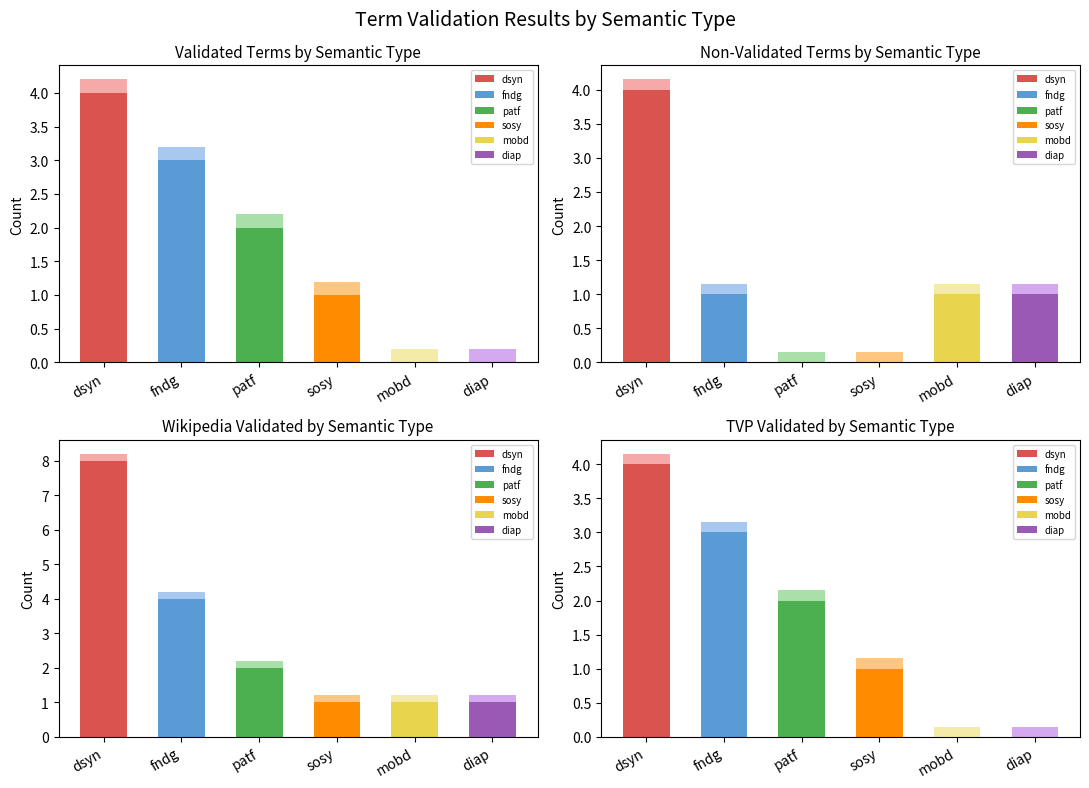

Is the value of Validated at metabolic disorders greater than the value of TVP at dehydration?

No